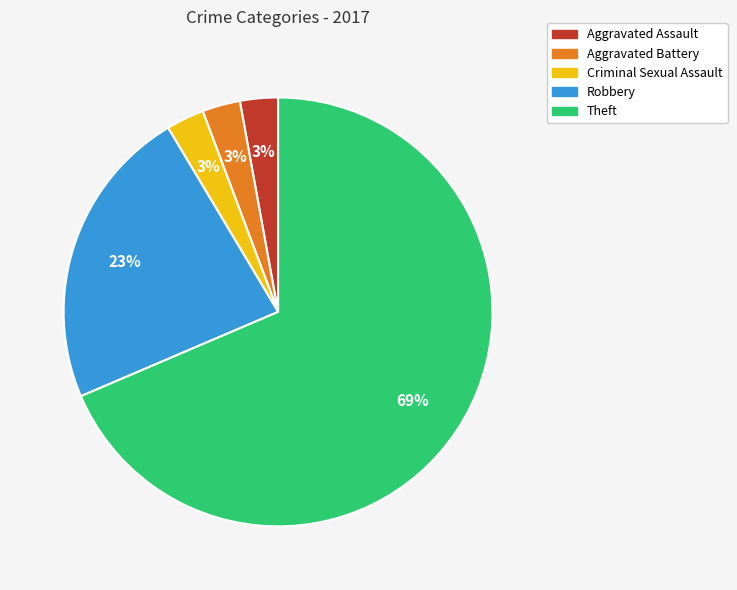

Approximately how many times larger is the value at Criminal Sexual Assault compared to Robbery?

0.1